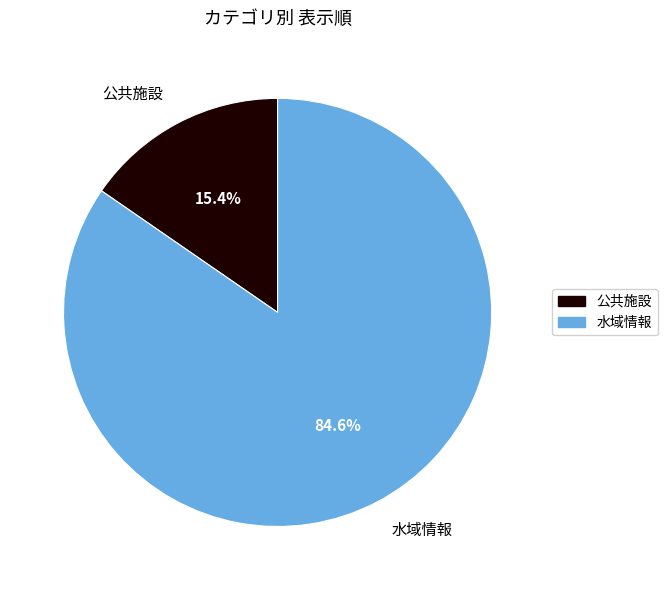

How many slices are in this pie chart?

2